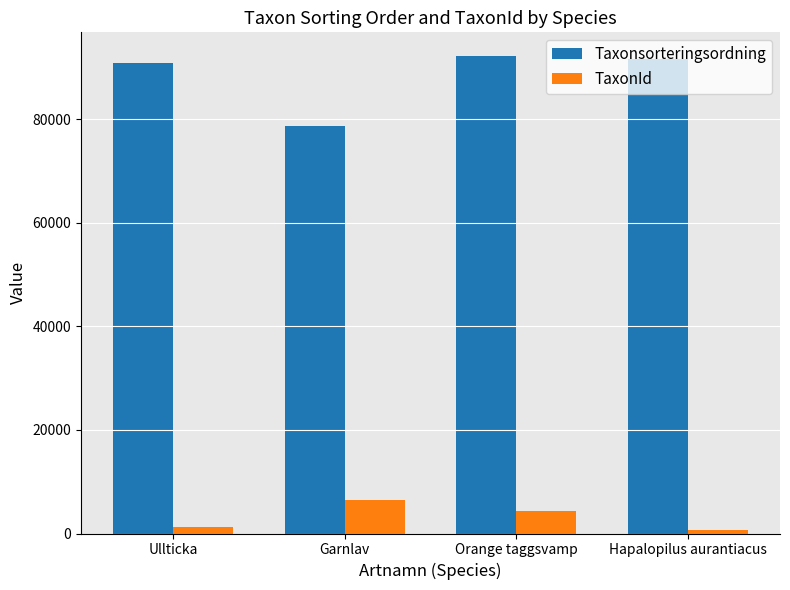

Where does the TaxonId series first go above 4361?

Garnlav